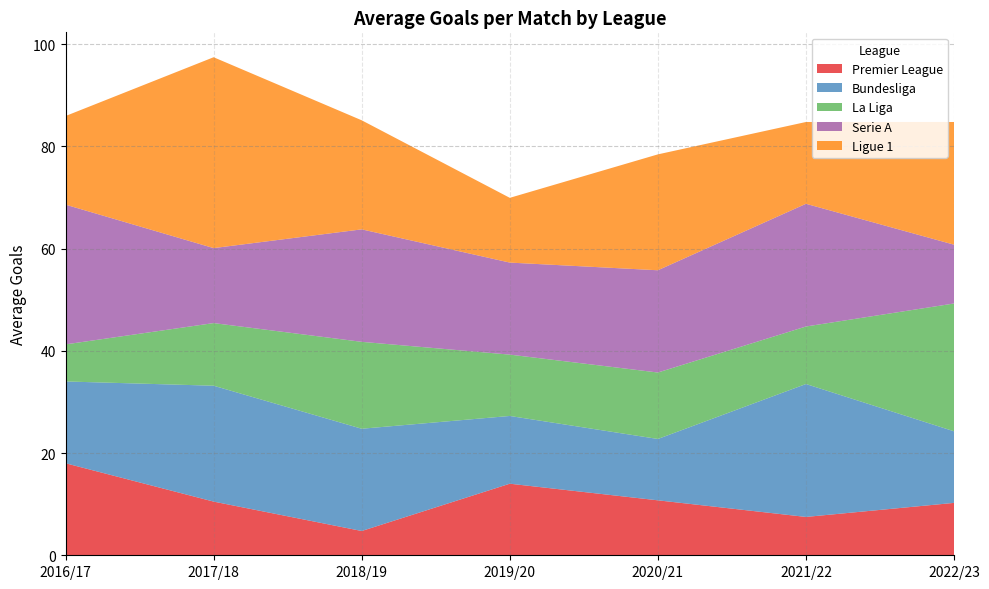

Reading left to right, extract all data points from this chart.

Premier League: 2016/17=18.0	2017/18=10.5	2018/19=4.8	2019/20=14.0	2020/21=10.8	2021/22=7.5	2022/23=10.2
Bundesliga: 2016/17=16.0	2017/18=22.7	2018/19=20.0	2019/20=13.2	2020/21=12.0	2021/22=26.0	2022/23=14.0
La Liga: 2016/17=7.2	2017/18=12.2	2018/19=17.0	2019/20=12.0	2020/21=13.0	2021/22=11.2	2022/23=25.0
Serie A: 2016/17=27.3	2017/18=14.7	2018/19=22.0	2019/20=18.0	2020/21=20.0	2021/22=24.0	2022/23=11.5
Ligue 1: 2016/17=17.3	2017/18=37.3	2018/19=21.3	2019/20=12.7	2020/21=22.7	2021/22=16.0	2022/23=24.0